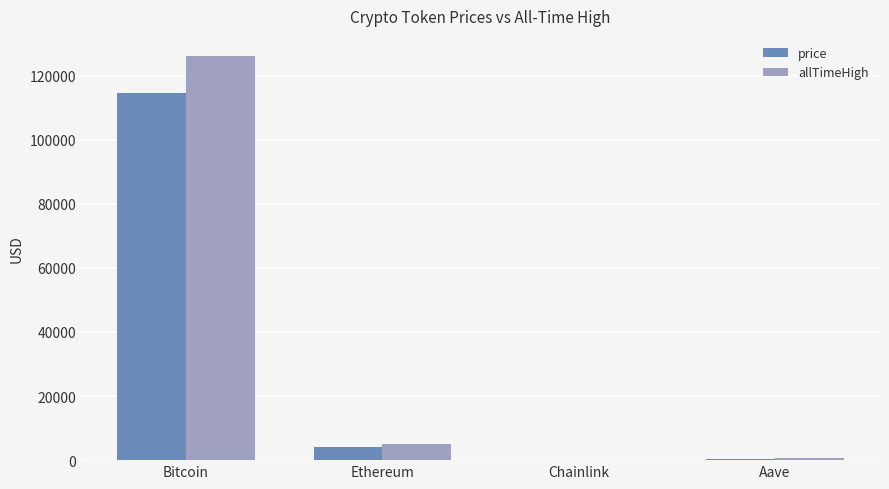

How many groups of bars are there?

4